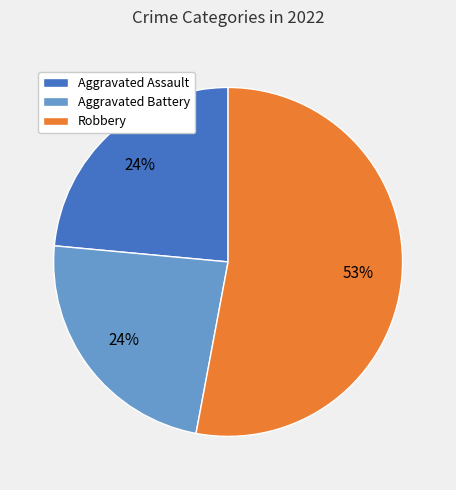

Does any single category account for the majority?

Yes